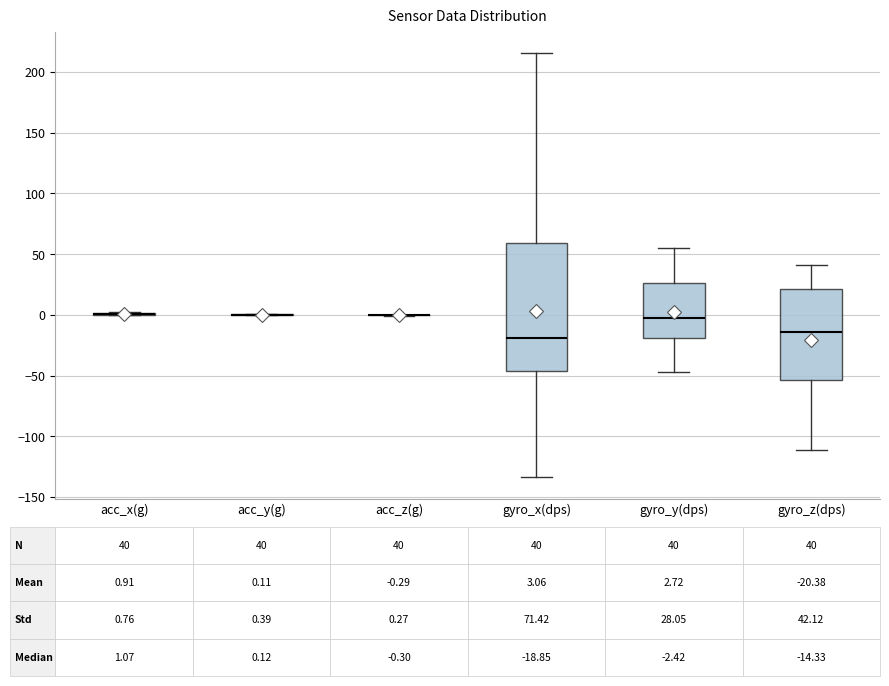

Which box is the tallest, from its lower edge to its upper edge?

gyro_x(dps)